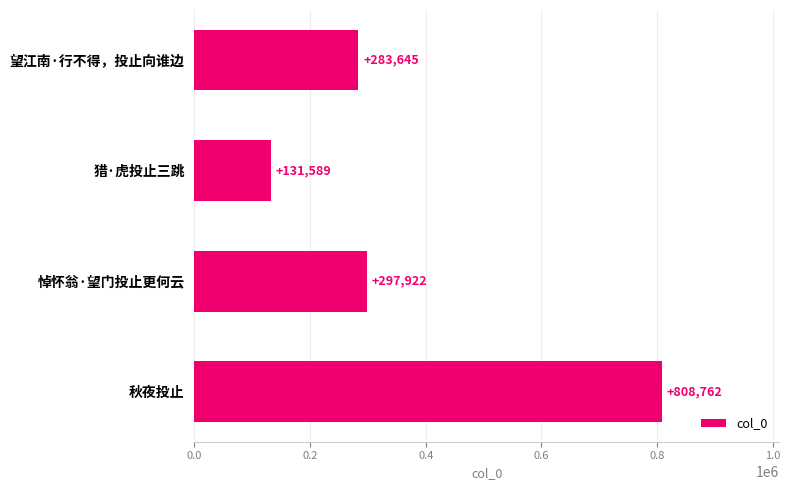

What is the average value?

380480